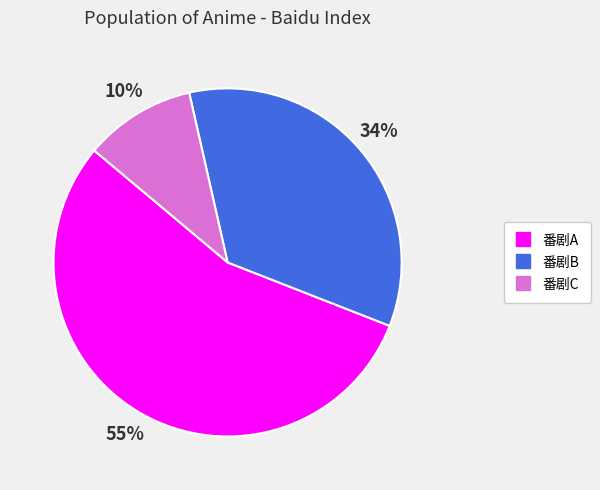

What is the smallest slice in the pie chart?

番剧C